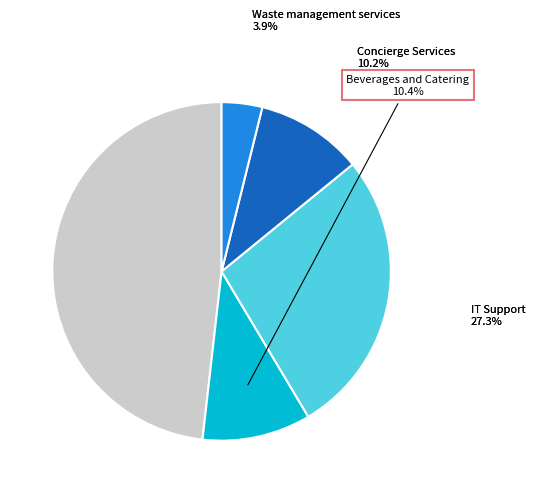

Is there any slice that represents more than half of the pie?

No